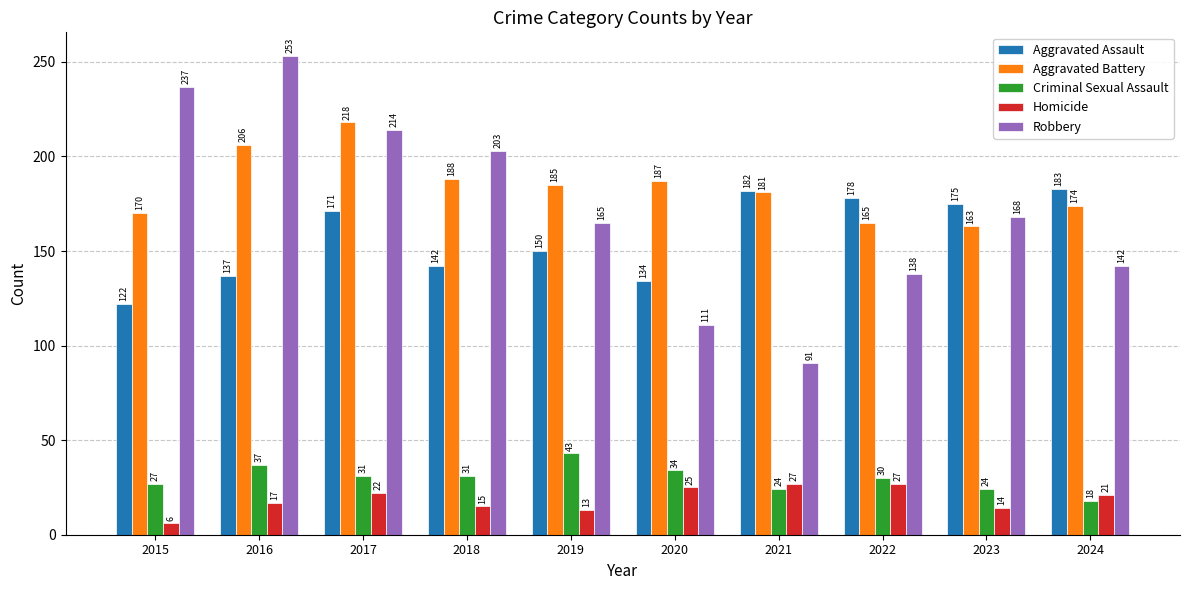

What is the average value of the Aggravated Battery series?

184